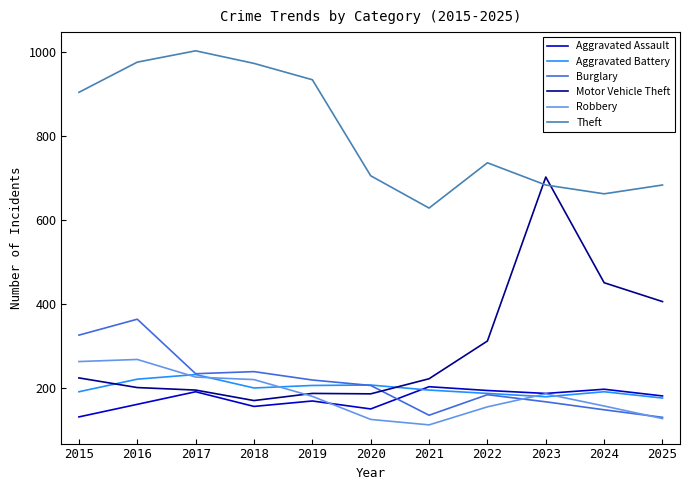

True or false: Burglary and Theft cross at least once.

False